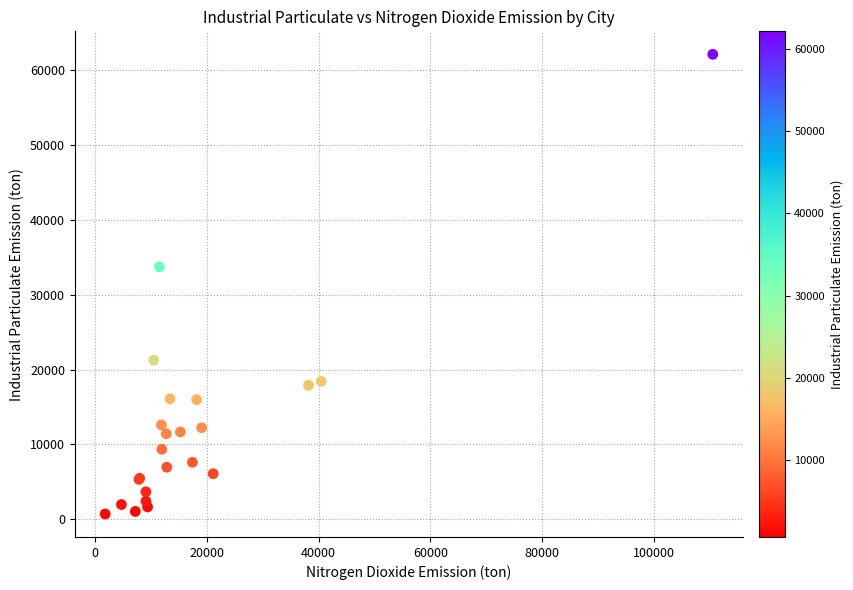

What Y value in the scatter plot is closest to 31409?

33726